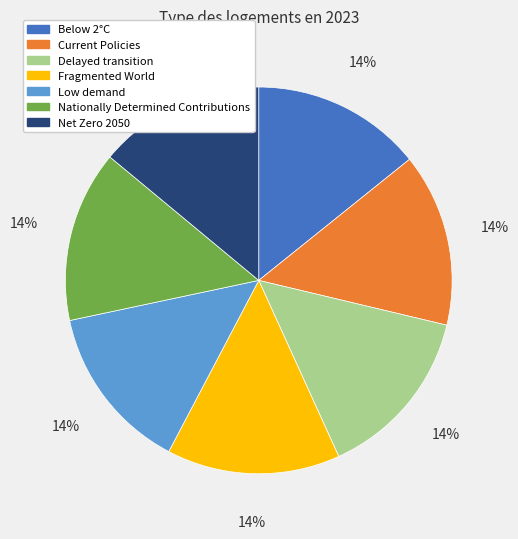

Does Current Policies represent more than half of the total?

No